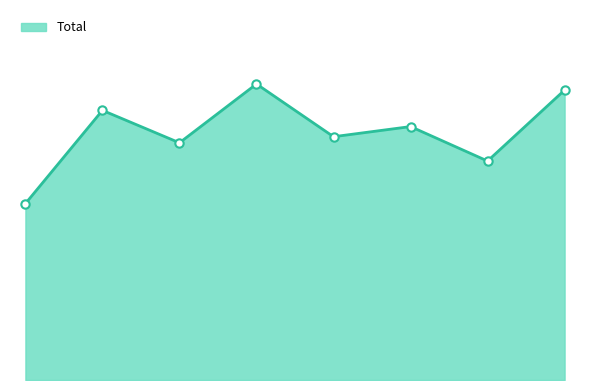

Reading left to right, list all the values displayed in this chart.

87	133	117	146	120	125	108	143